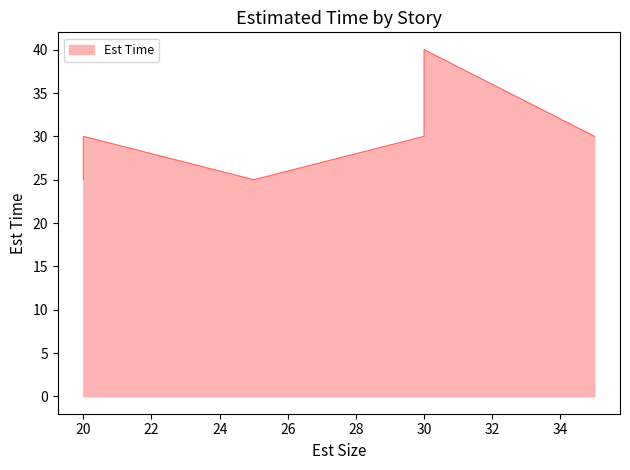

What is the average value?

30